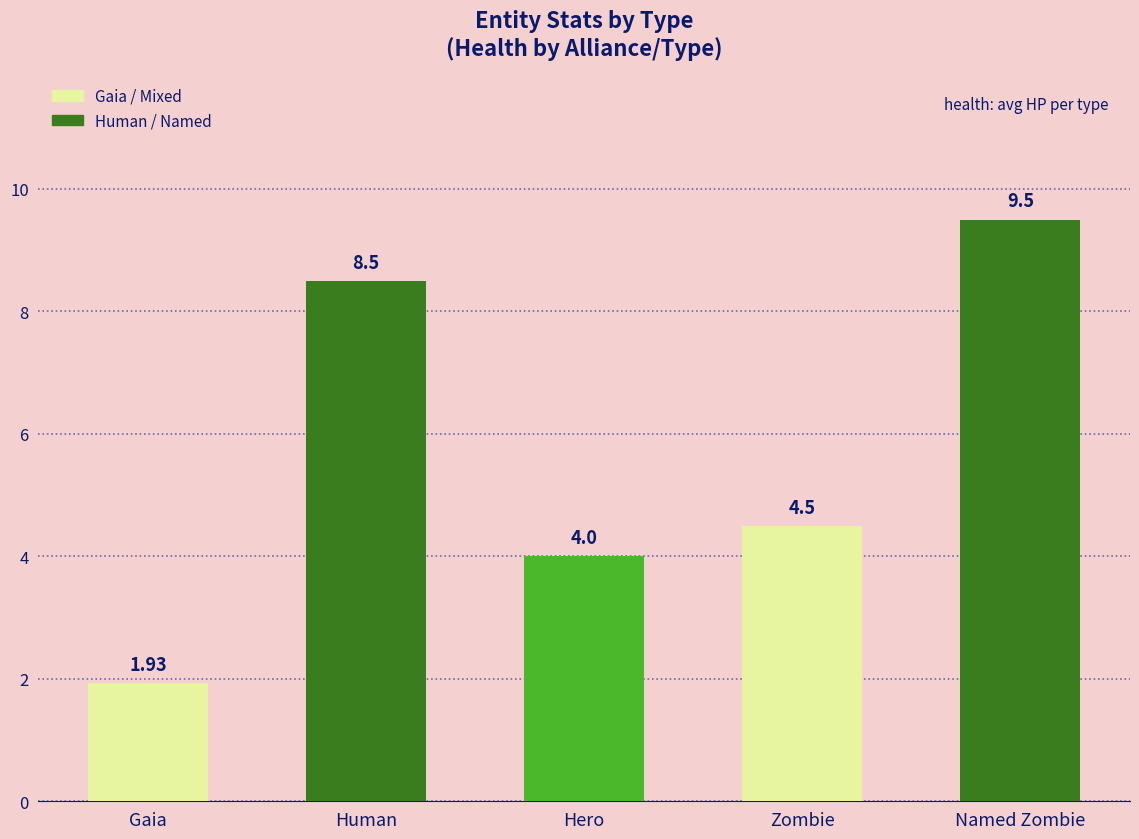

Approximately how many times larger is the value at Hero compared to Human?

0.5